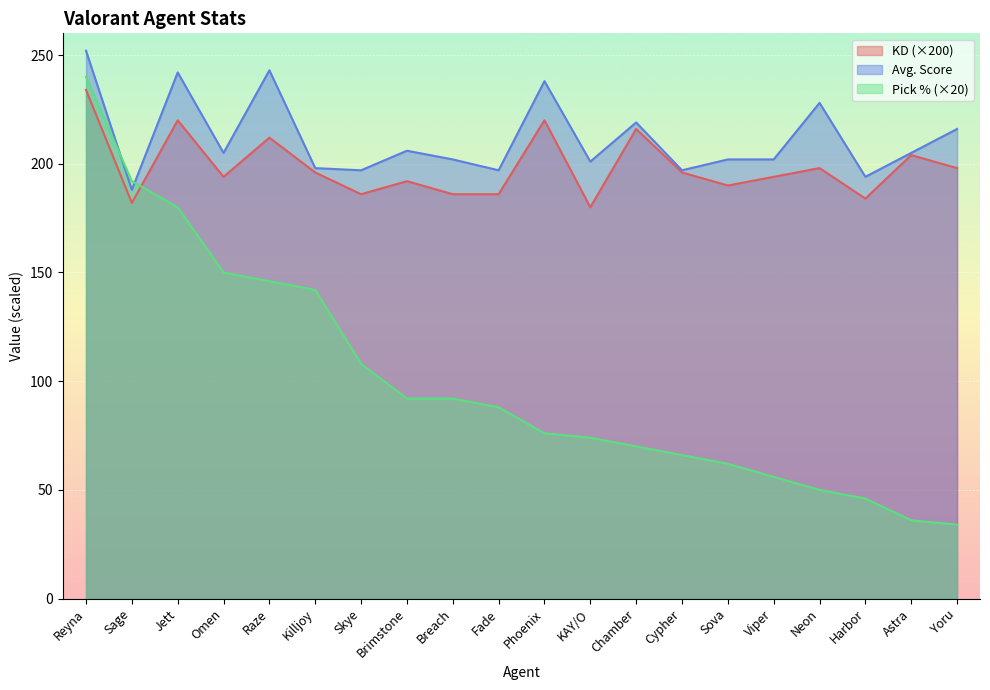

Count the number of categories in the chart.

20